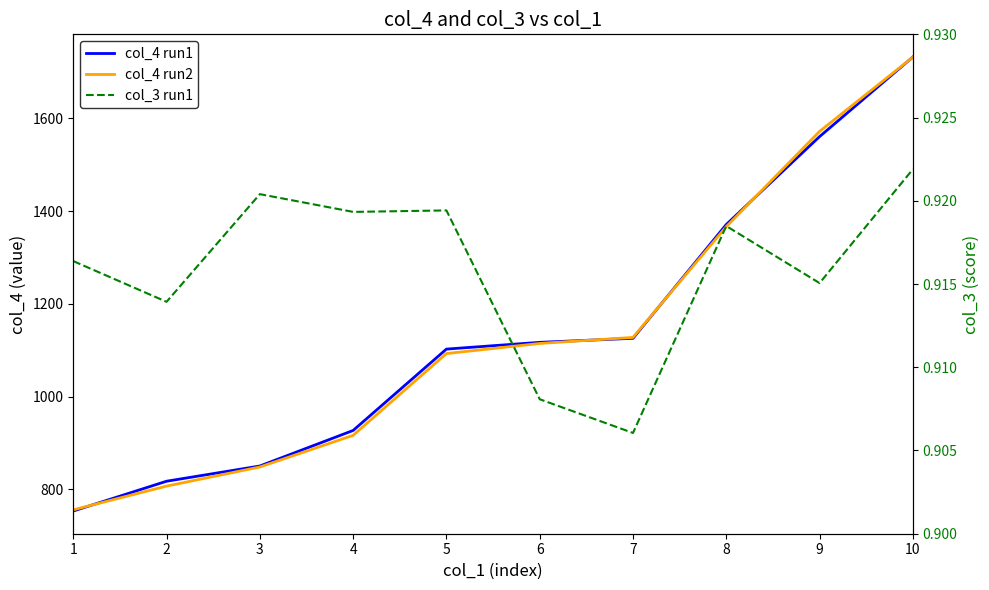

True or false: col_4 run2 has a value of 1731.8 at 10.

True